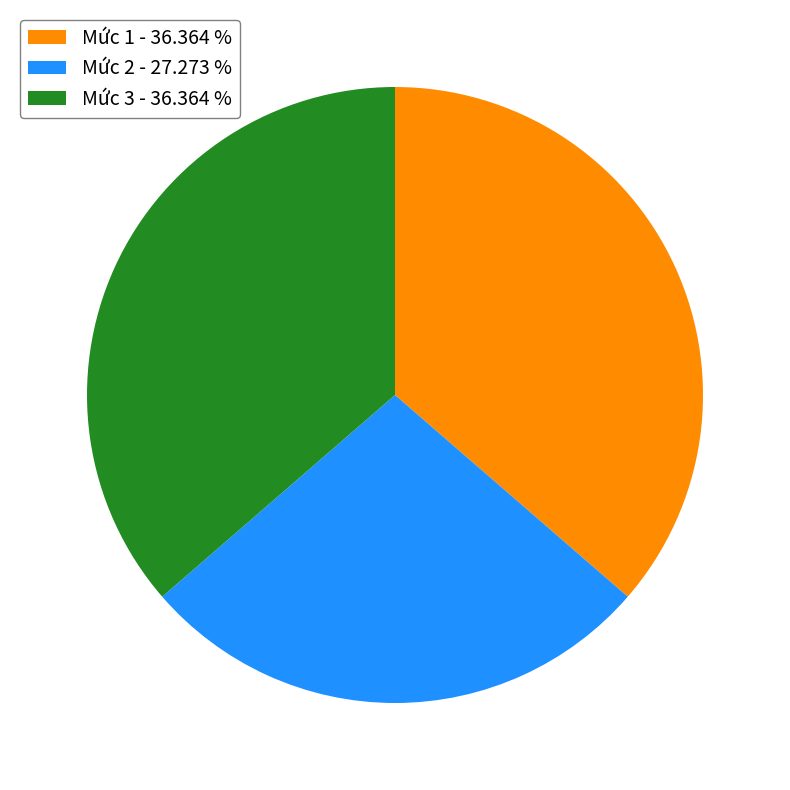

Combined, do Mức 1 - 36.364 % and Mức 3 - 36.364 % account for over 50%?

Yes